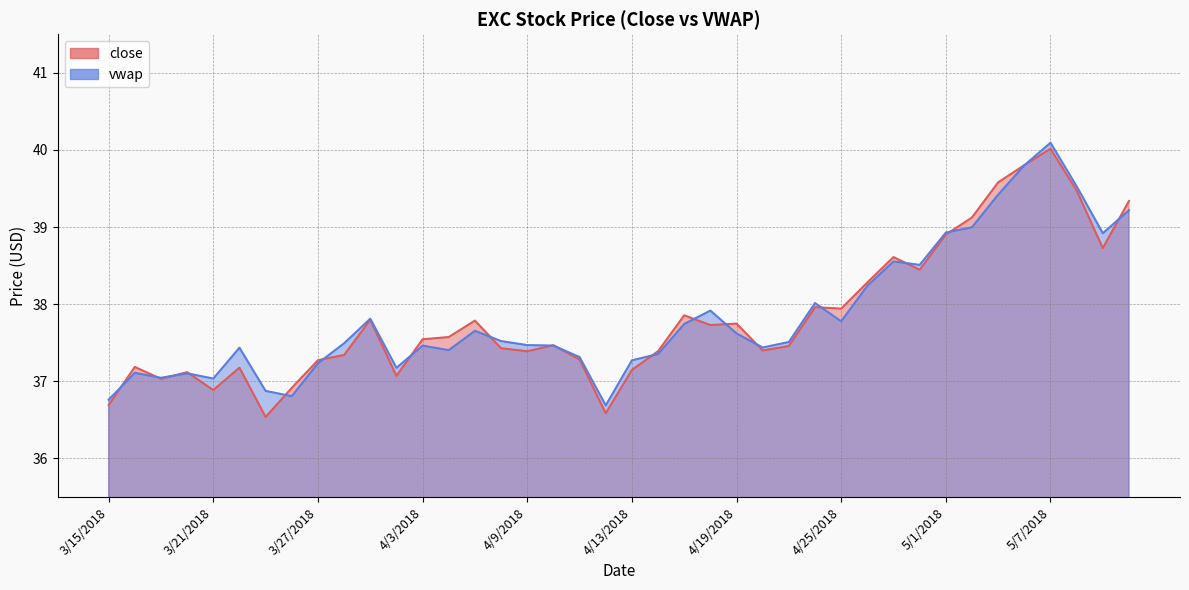

What is the difference between the highest and lowest values at 3/22/2018?

0.3